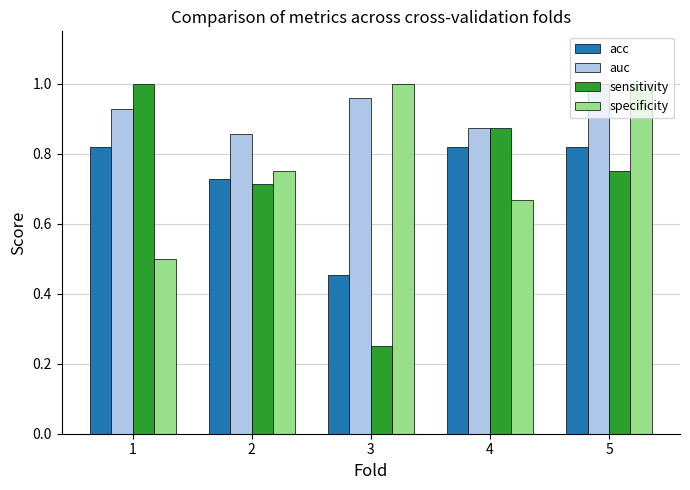

What is the difference between the second highest and minimum values in the auc series?

0.1